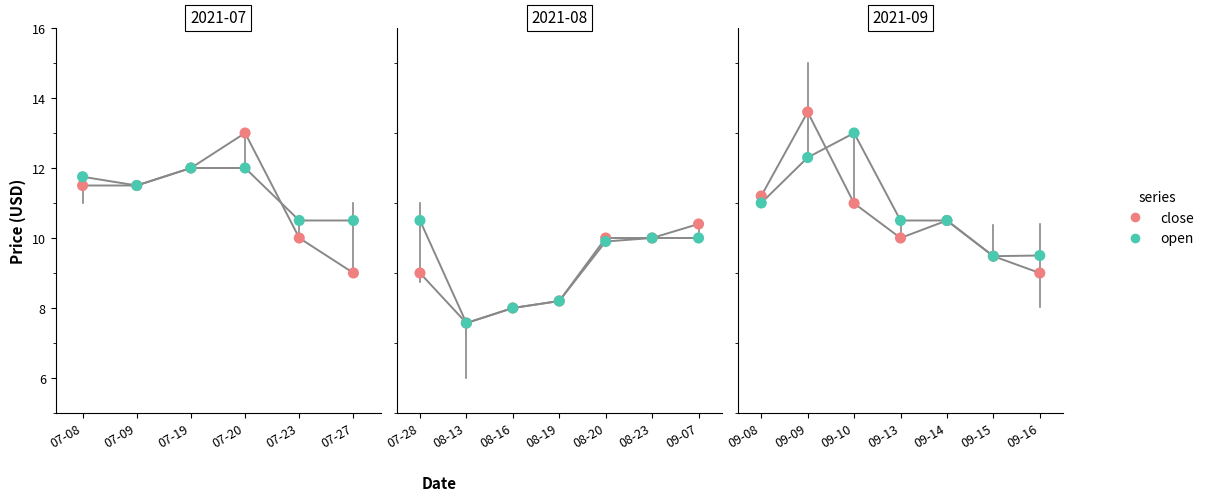

Which series has the largest total across all categories?

open